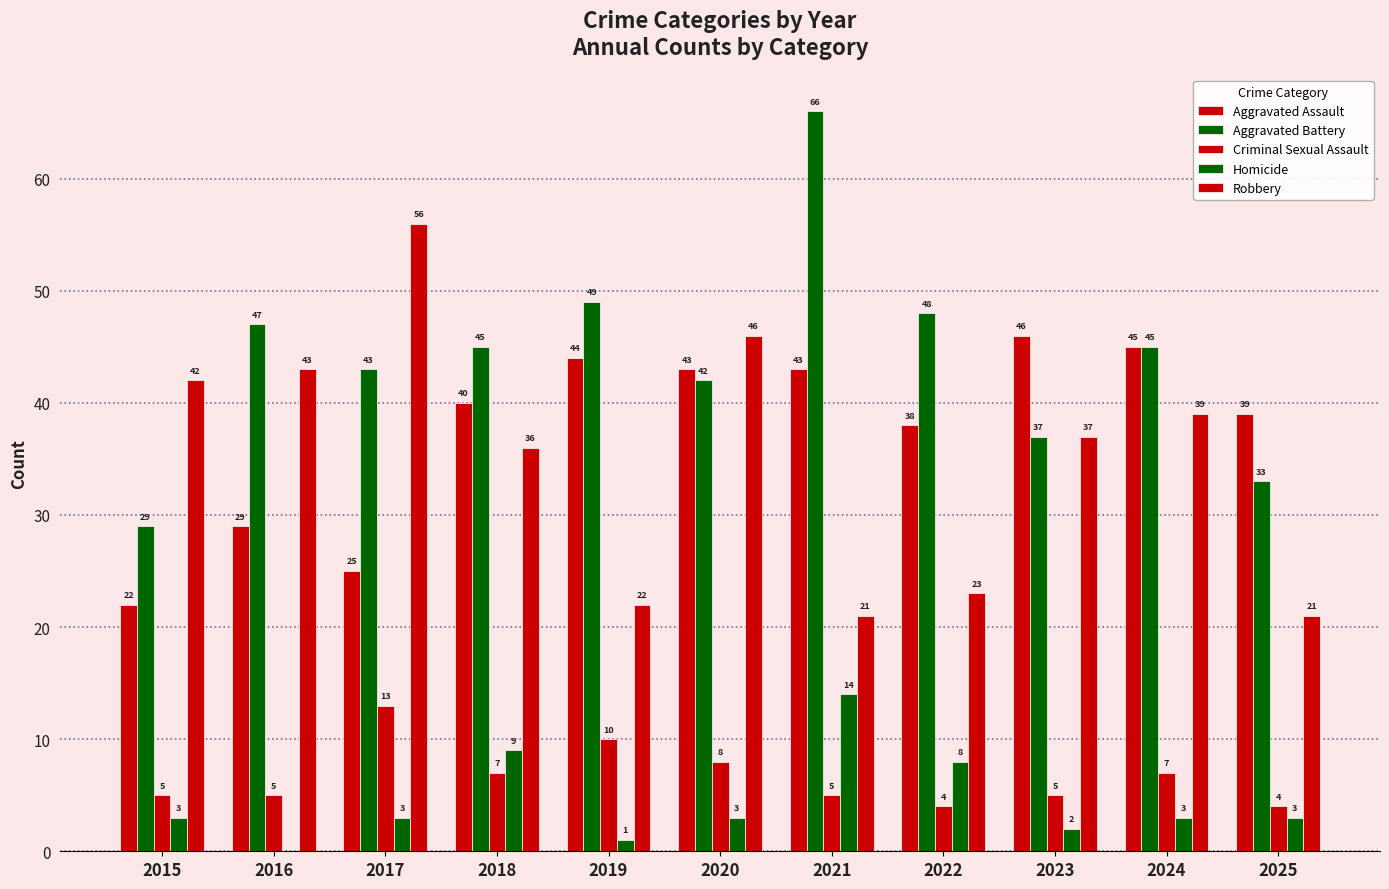

What is the difference between the maximum and minimum values in the Robbery series?

35